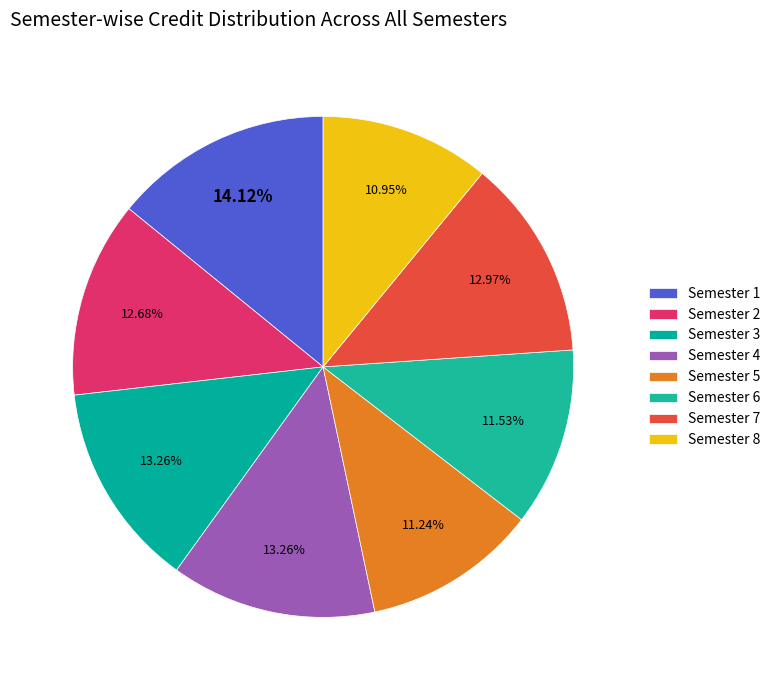

How many segments does this pie chart have?

8